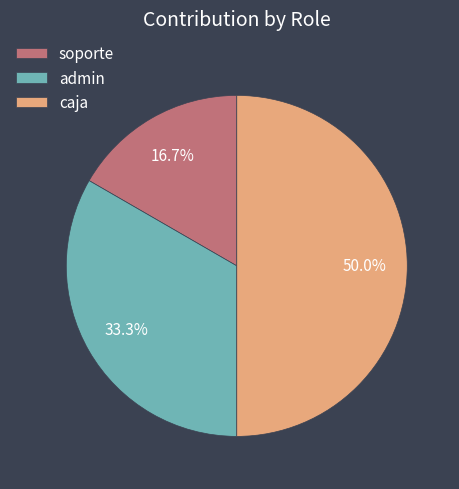

How much of the chart is everything except caja?

50.0%